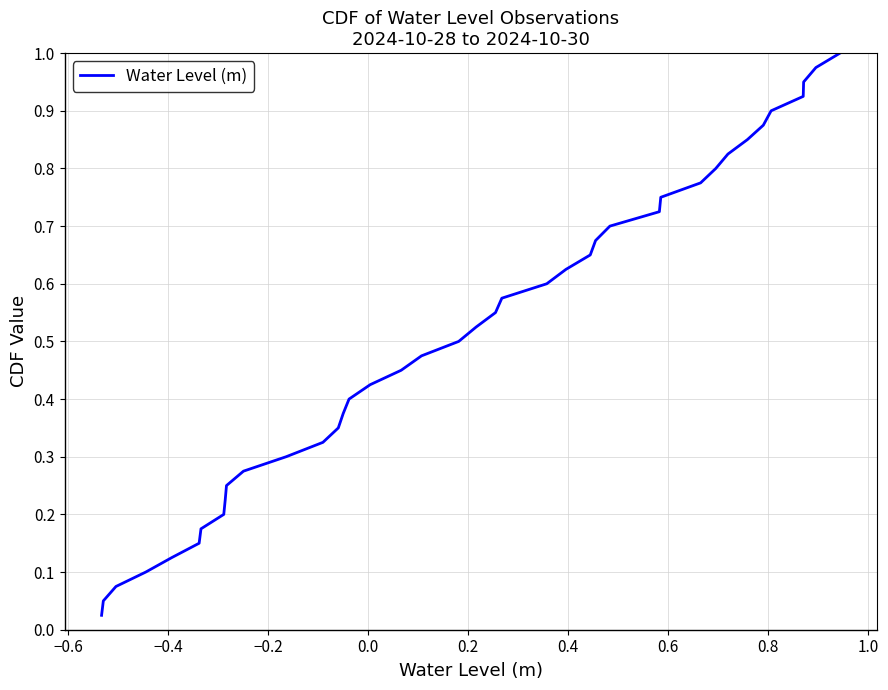

What is the sum of all values?

20.5